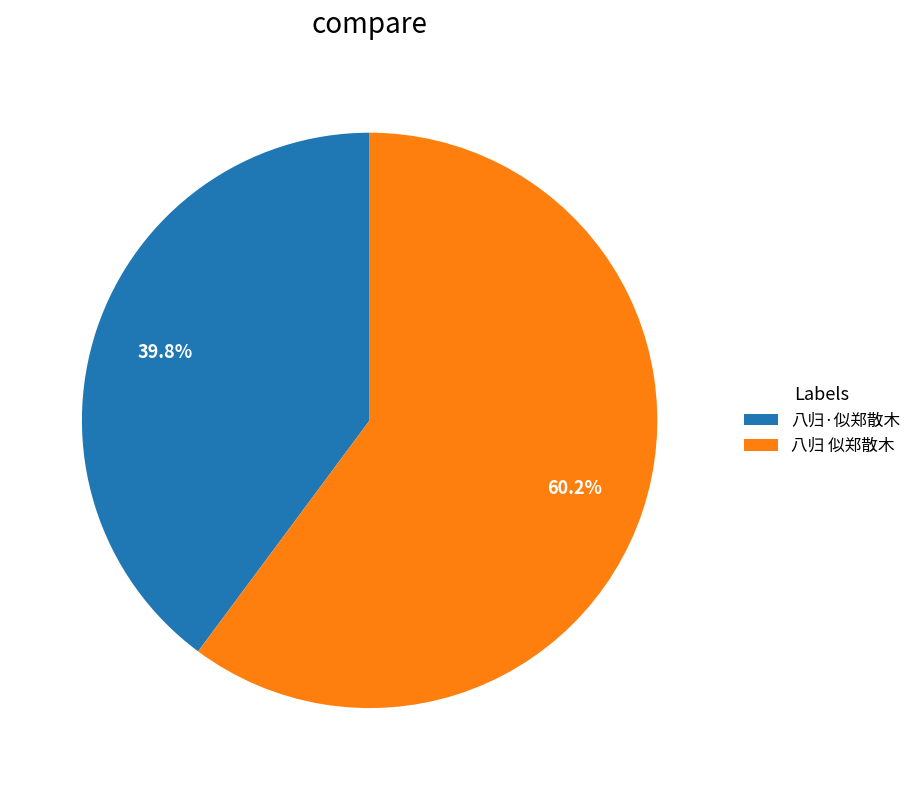

To the nearest percent, what percentage of the pie is 八归·似郑散木?

40%